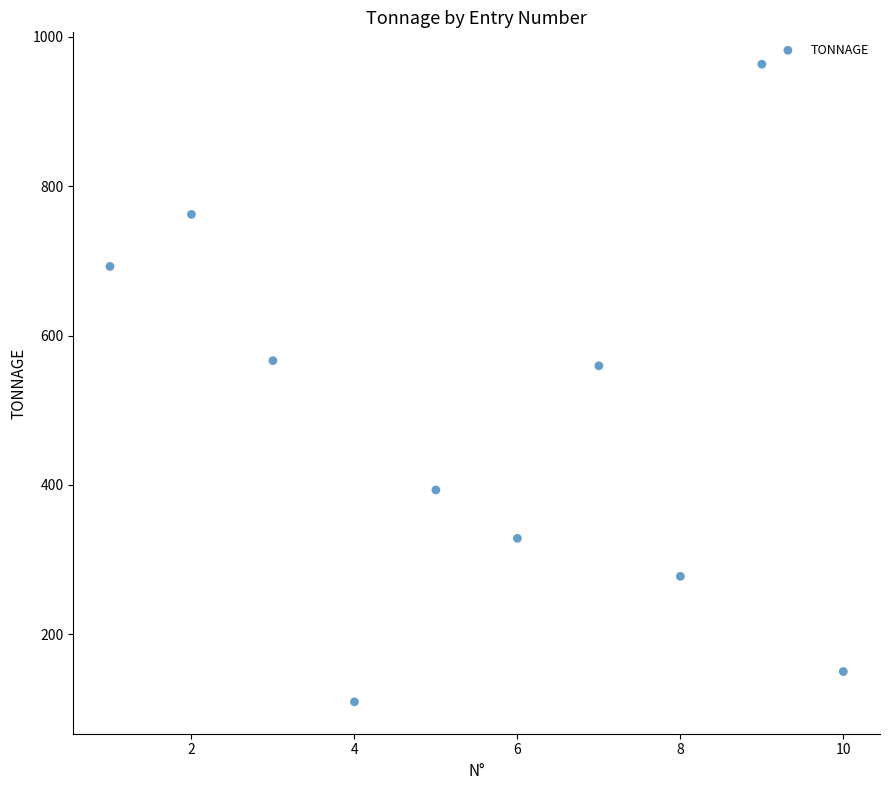

What is the average Y value?

480.4